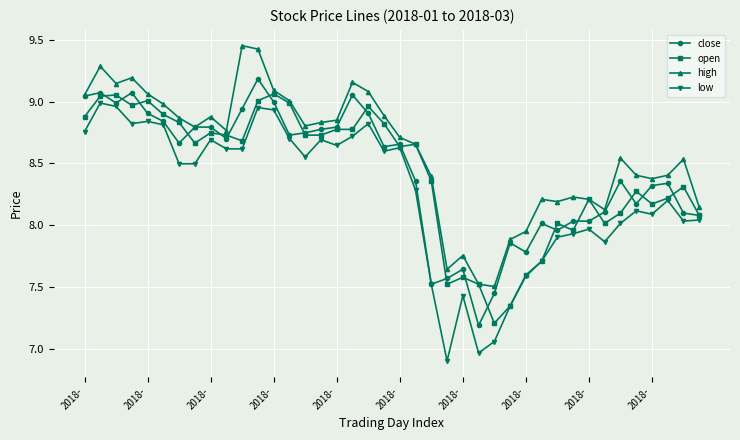

At how many categories does at least one series exceed 7?

40